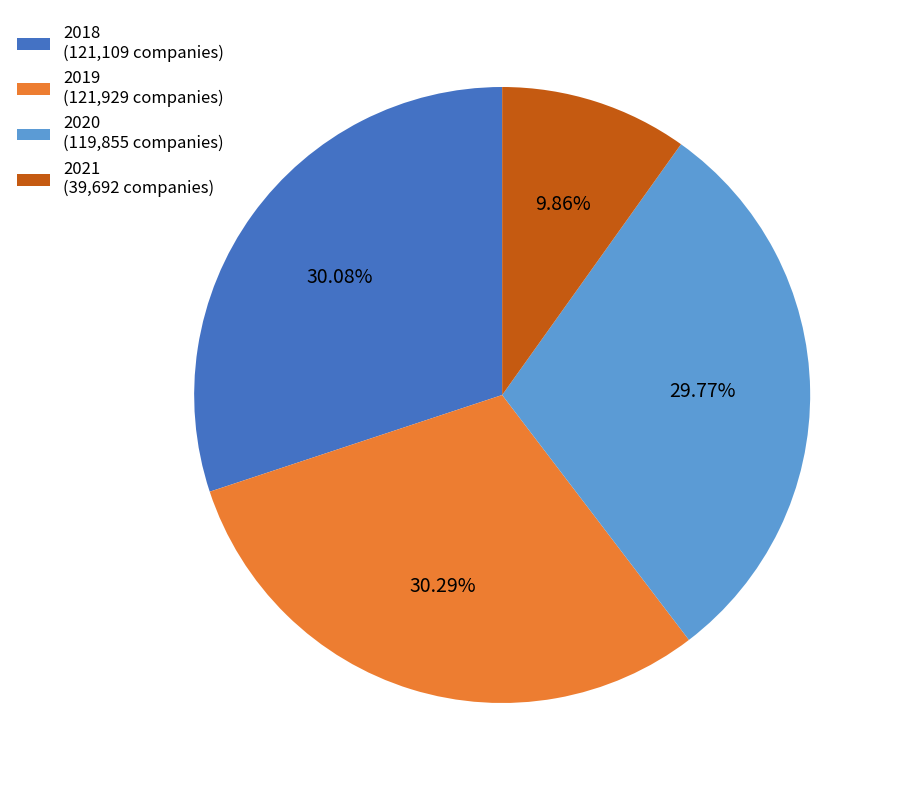

Approximately how many times larger is the value at 2019 (121,929 companies) compared to 2018 (121,109 companies)?

1.0